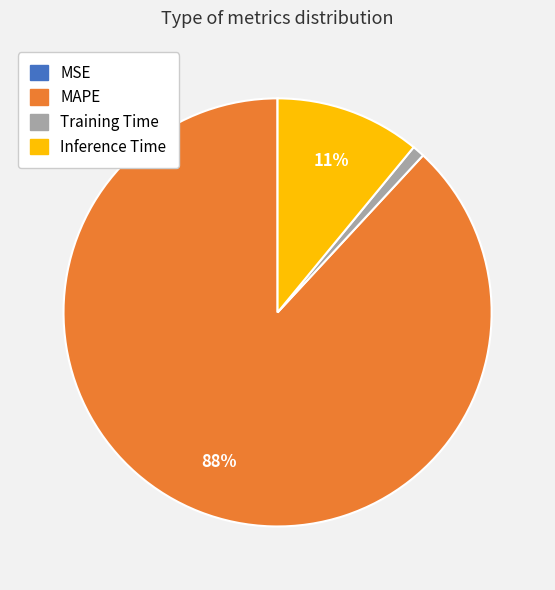

Approximately how many times larger is the value at MAPE compared to Inference Time?

8.0